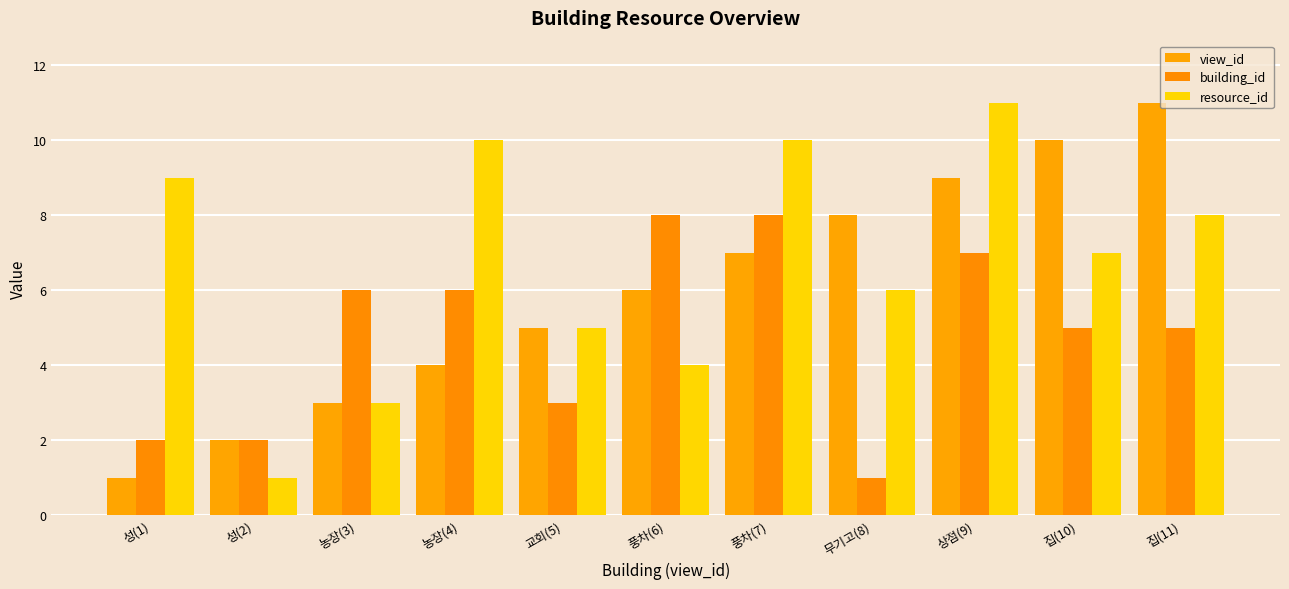

What is the total value across all series at 집(10)?

22